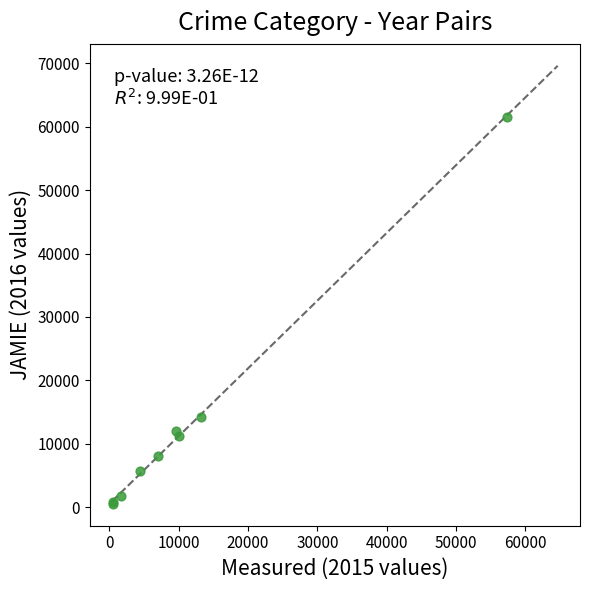

What Y value in the scatter plot is closest to 31066?

14289